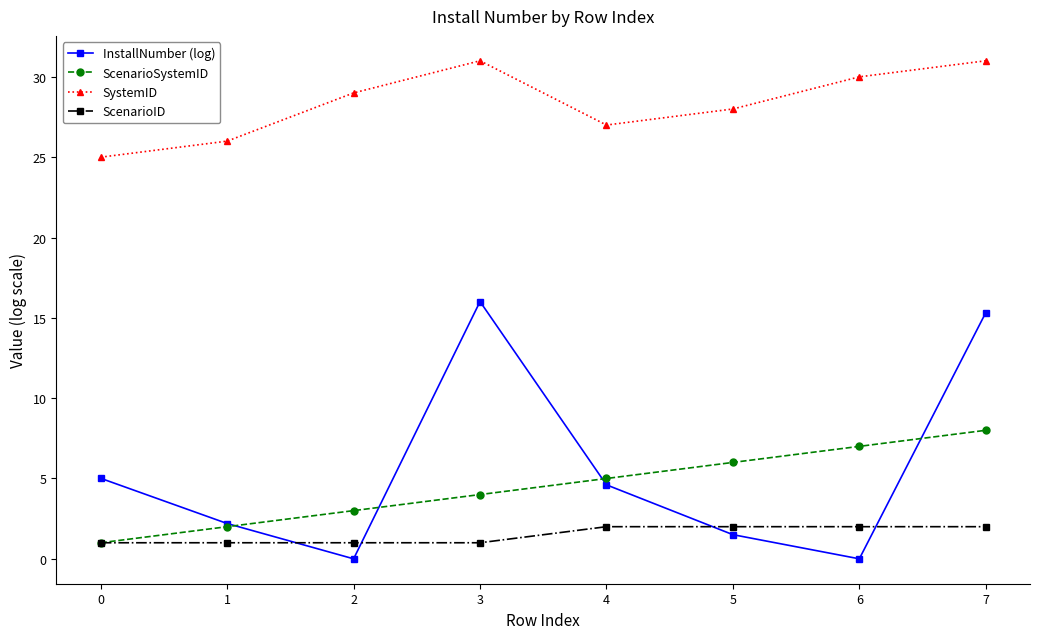

What is the difference between the maximum and minimum values in the ScenarioSystemID series?

7.0